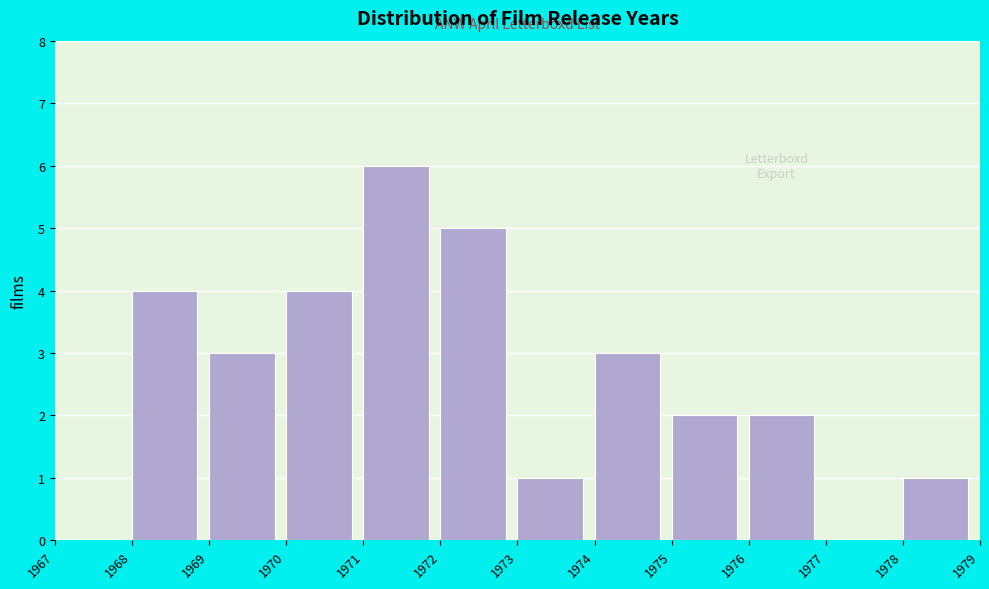

How tall is the bar that spans 1978 to 1979 on the x-axis? The values are not printed on the chart, so give them approximately, as read against the axis.

1